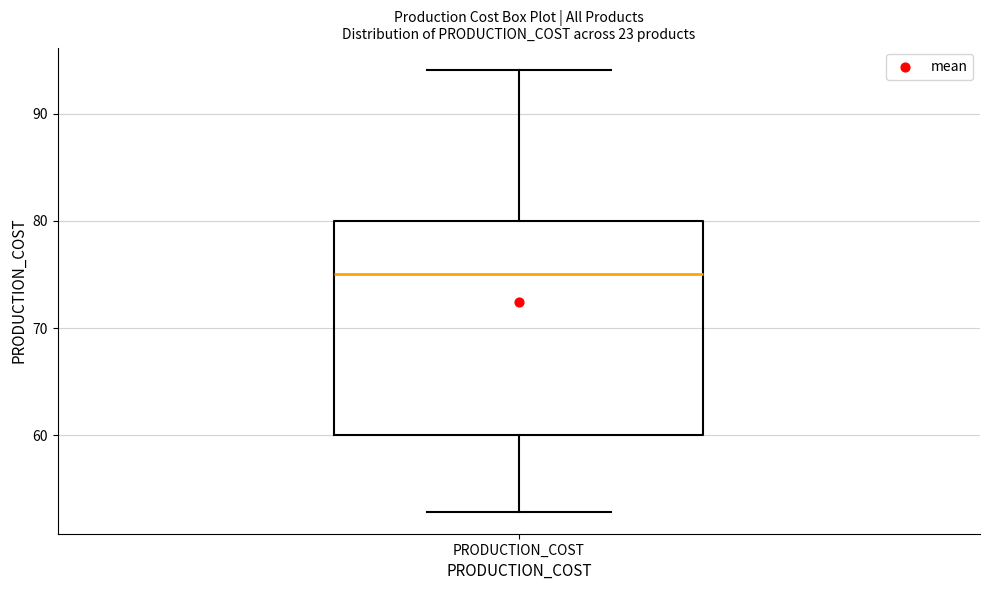

Read this box plot against the y-axis: the position of the median line, the range covered by the box, and the ends of both whiskers. The values are not printed on the chart, so give them approximately, as read against the axis.

median 75, box 60 to 80, whiskers 53 to 94